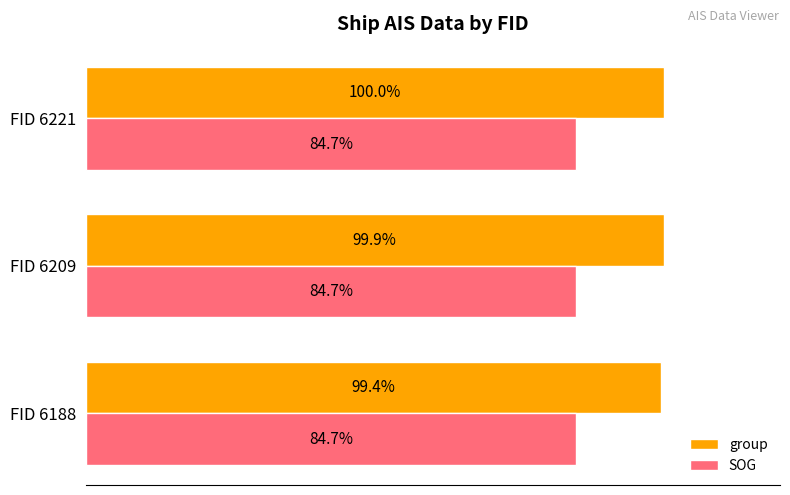

Which series has the largest total across all categories?

group